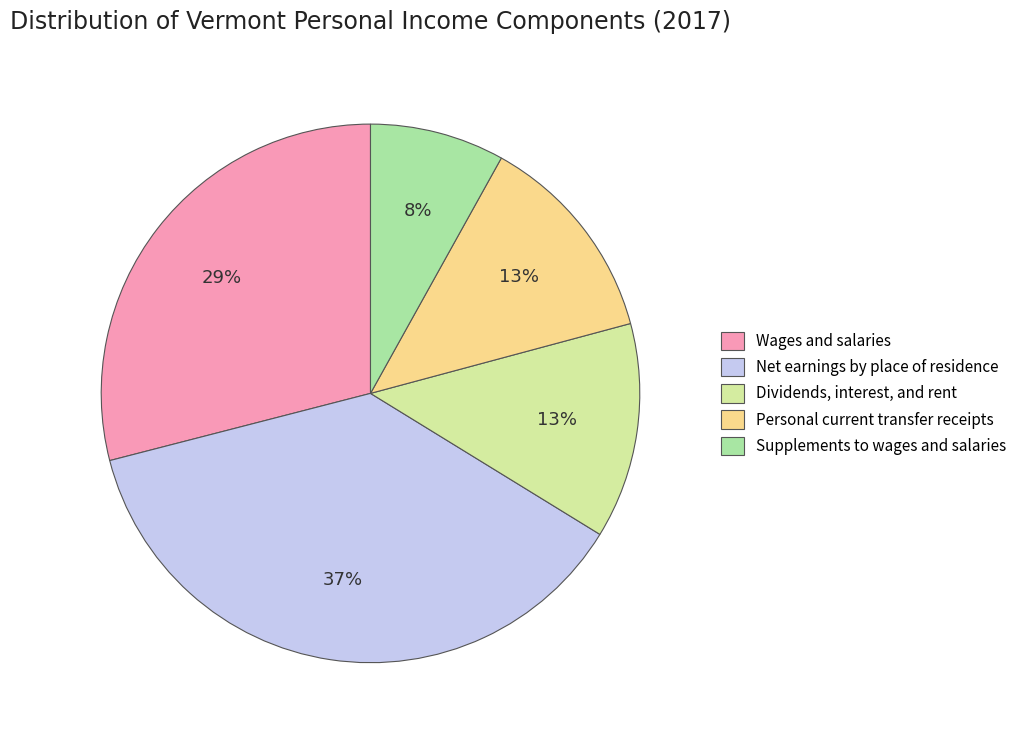

What is the largest slice in the pie chart?

Net earnings by place of residence